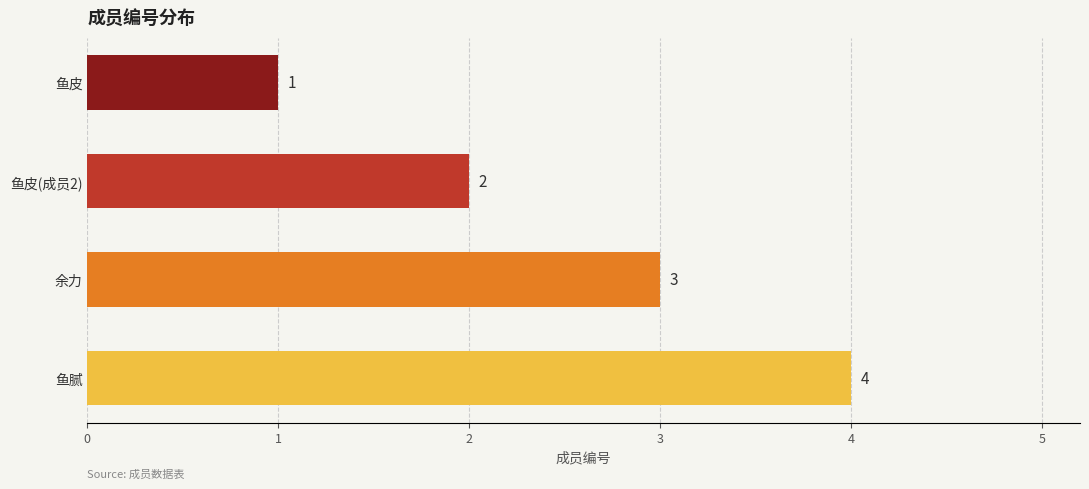

What is the label of the 4th bar from the top?

鱼腻